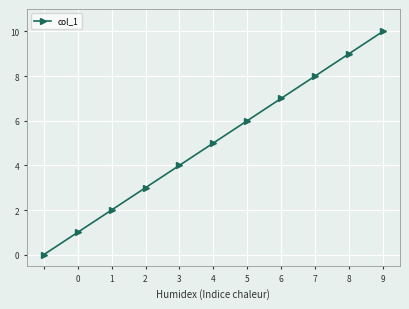

How many values are between 2 and 8?

7